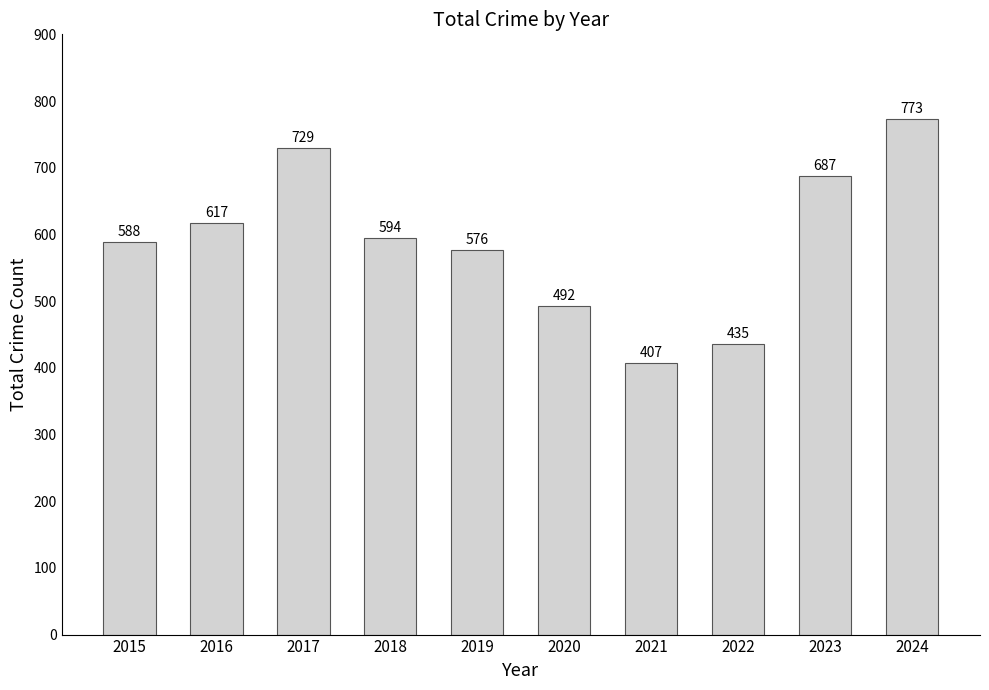

What is the difference between the values at 2020 and 2021?

85